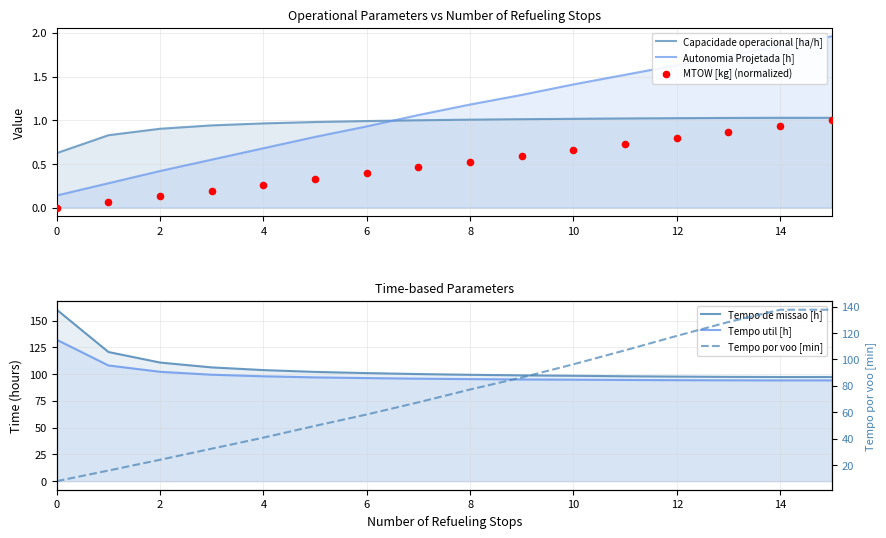

At which category is the sum across all series the highest?

15